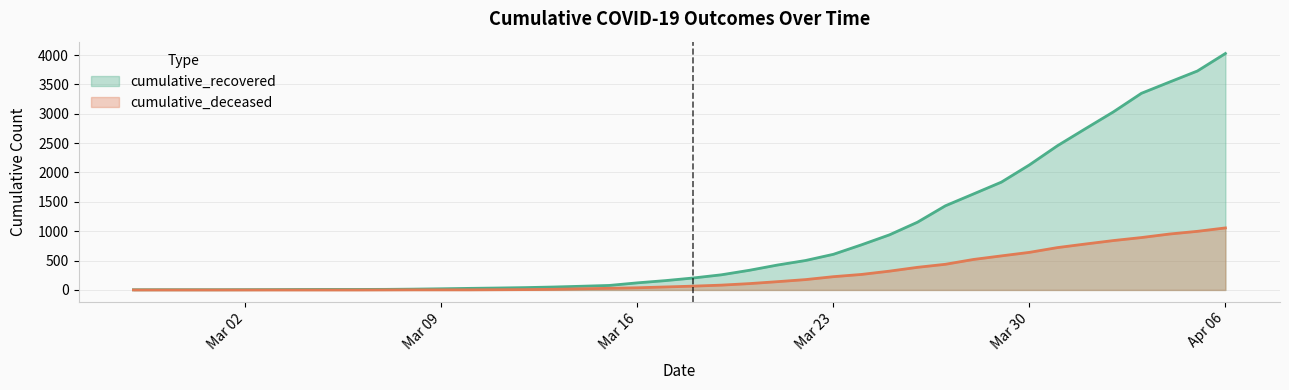

Reading right to left, extract all data points from this chart.

cumulative_recovered: 4026	3728	3539	3348	3032	2745	2455	2129	1836	1634	1433	1153	938	768	607	501	424	335	258	204	159	121	77	63	50	40	33	27	20	14	10	9	9	8	6	5	4	4	4	3
cumulative_deceased: 1056	998	952	892	841	782	721	640	580	519	437	385	320	264	226	176	141	108	82	65	51	37	28	20	11	6	4	2	2	2	1	0	0	0	0	0	0	0	0	0